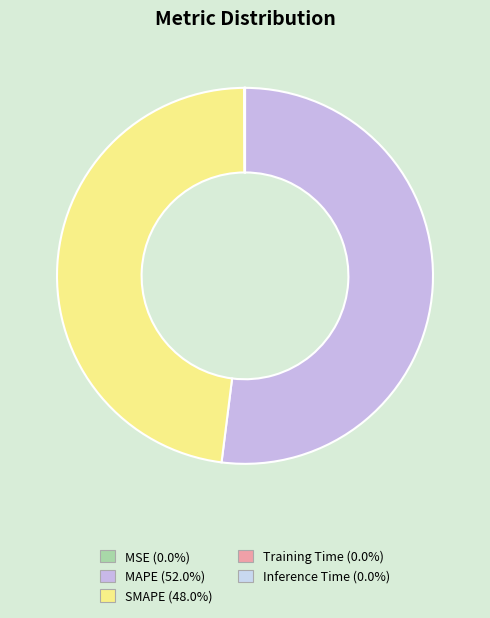

Count the number of slices in the pie.

5